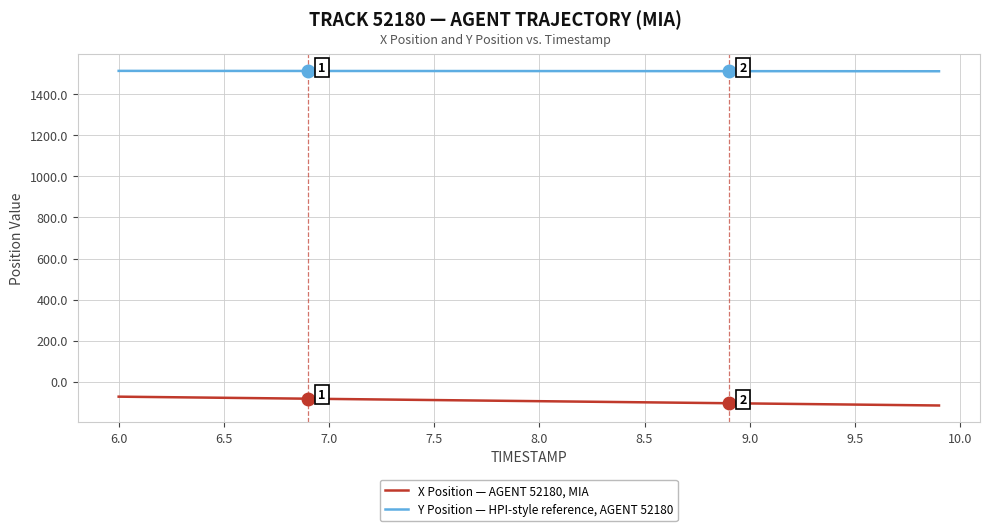

True or false: Y Position — HPI-style reference, AGENT 52180 and X Position — AGENT 52180, MIA intersect in this chart.

False